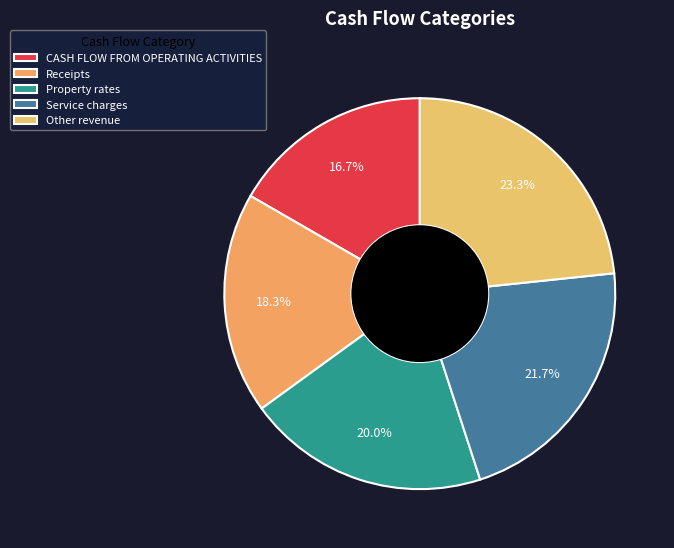

How many slices are in this pie chart?

5